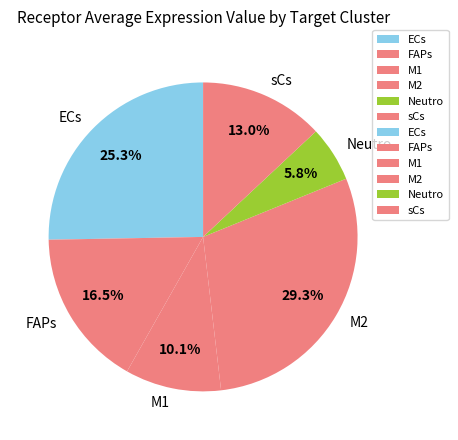

What percentage is the Neutro slice, to the nearest percent?

6%